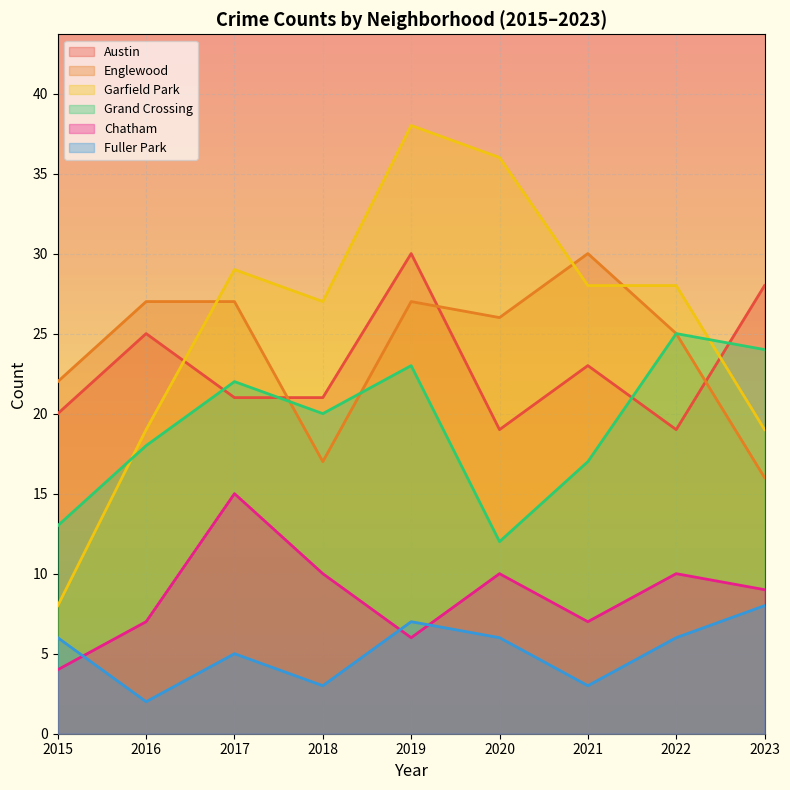

What are all the series names shown in the legend?

Austin, Englewood, Garfield Park, Grand Crossing, Chatham, Fuller Park